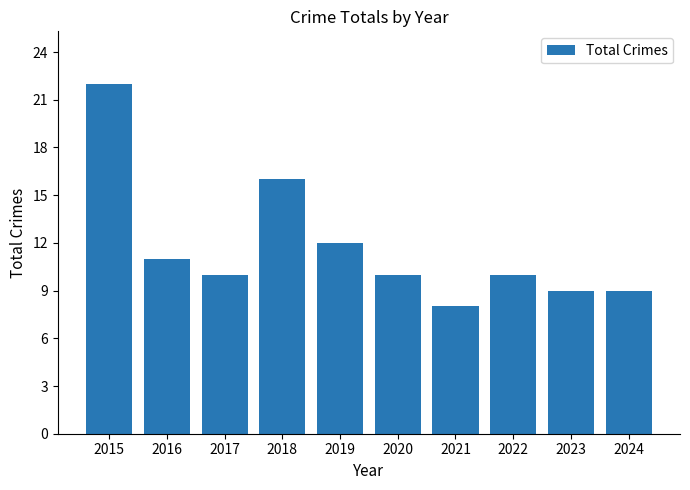

What is the change in value from 2022 to 2023?

-1